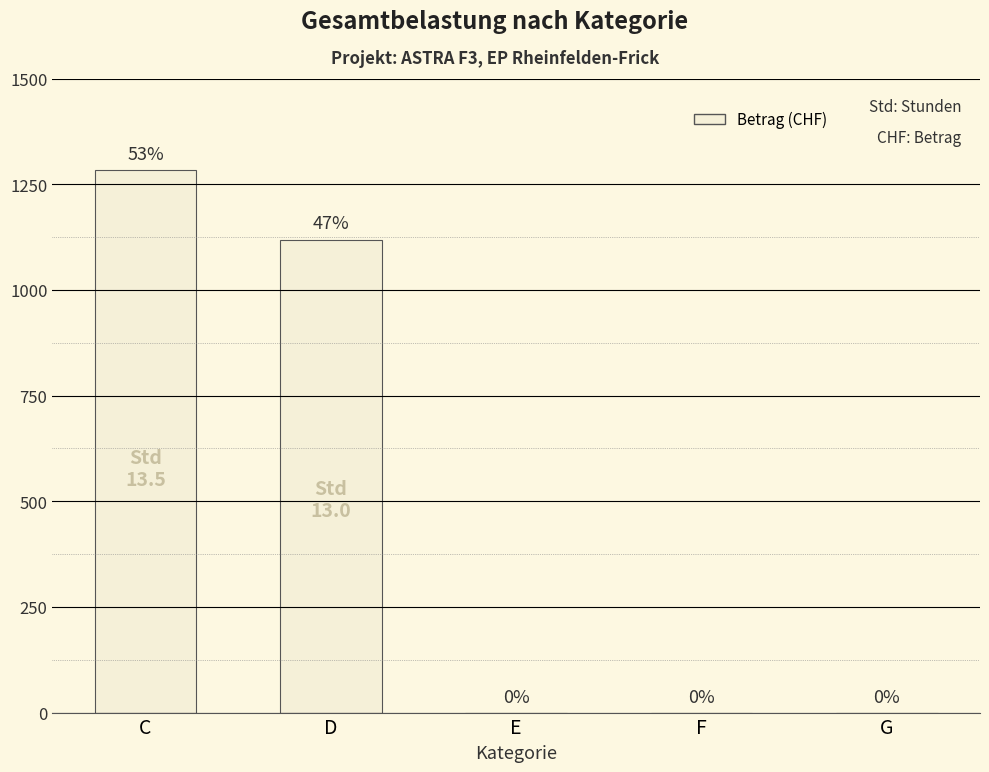

What is the maximum value shown in the chart?

1282.5